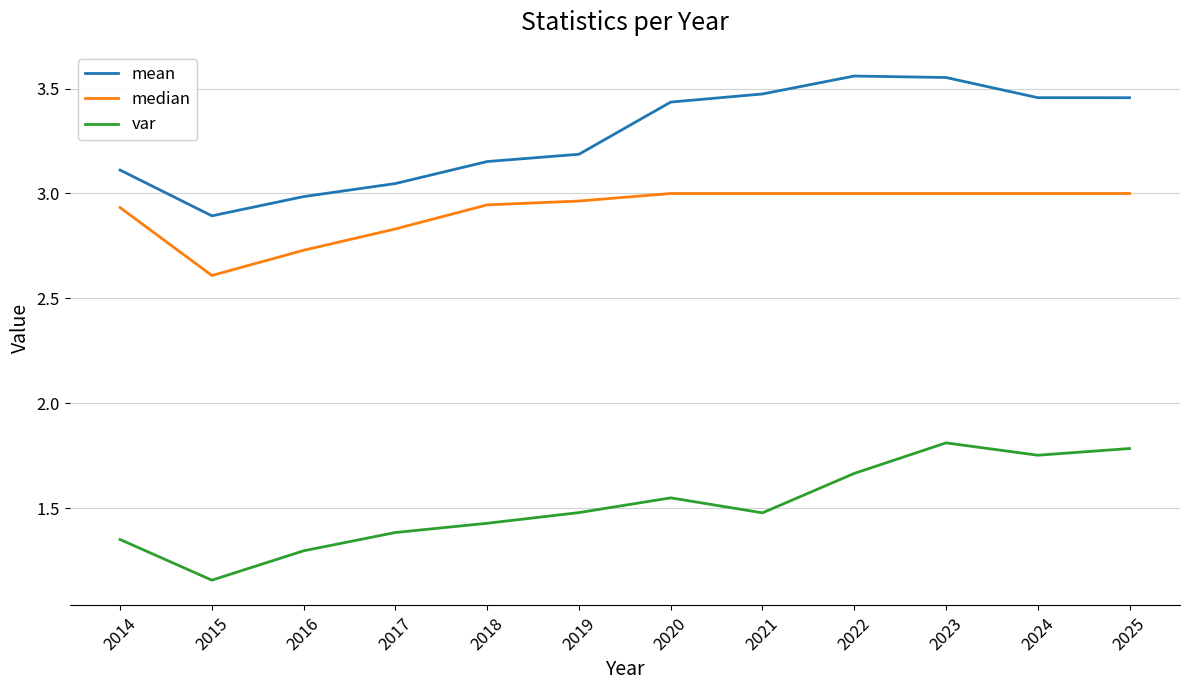

True or false: mean and var cross at least once.

False